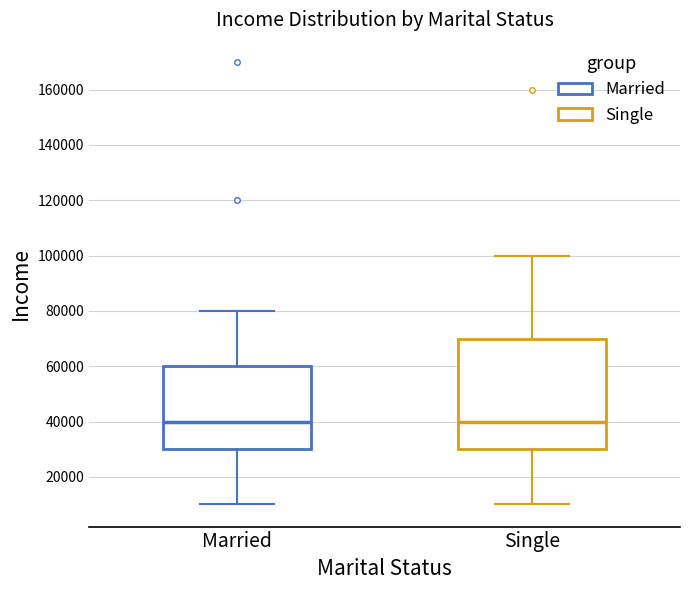

Reading left to right, read every box against the y-axis: the position of its median line, the range the box covers, and the ends of its whiskers. The values are not printed on the chart, so give them approximately, as read against the axis.

Married: median 40000, box 30000 to 60000, whiskers 10000 to 80000
Single: median 40000, box 30000 to 70000, whiskers 10000 to 100000